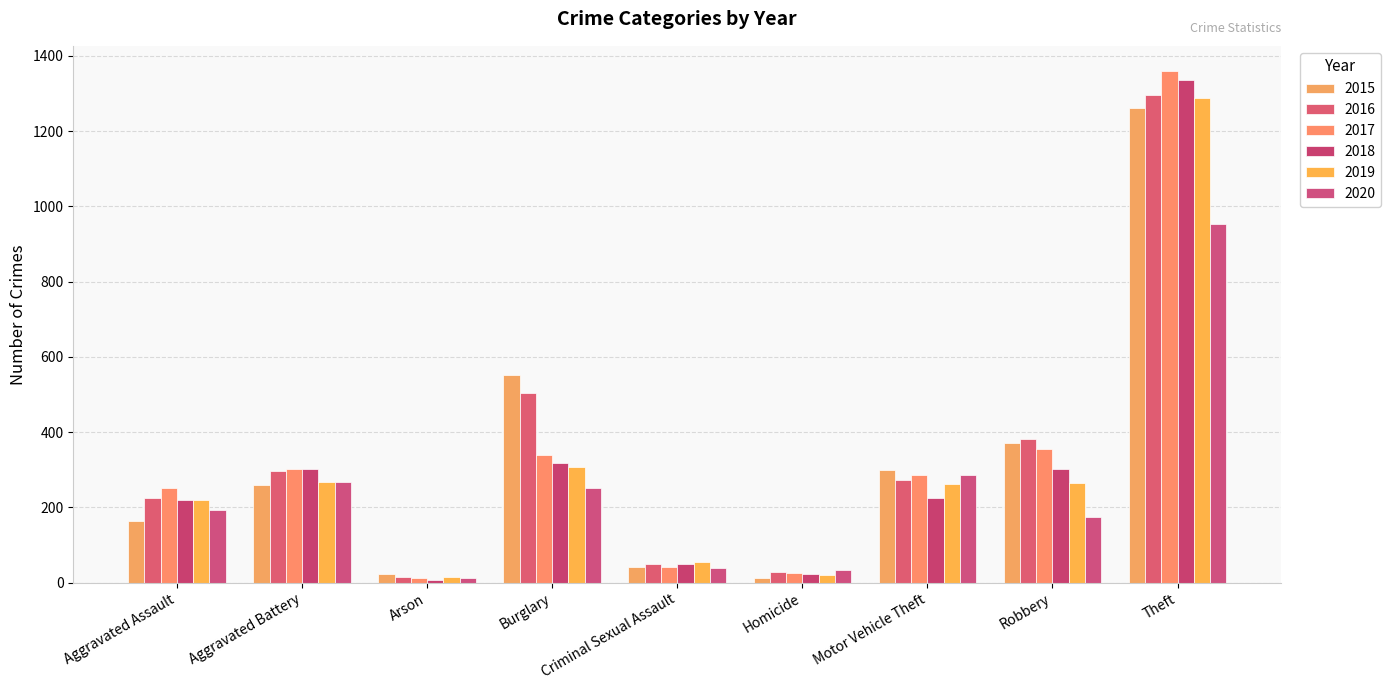

True or false: 2020 has a value of 252 at Burglary.

True